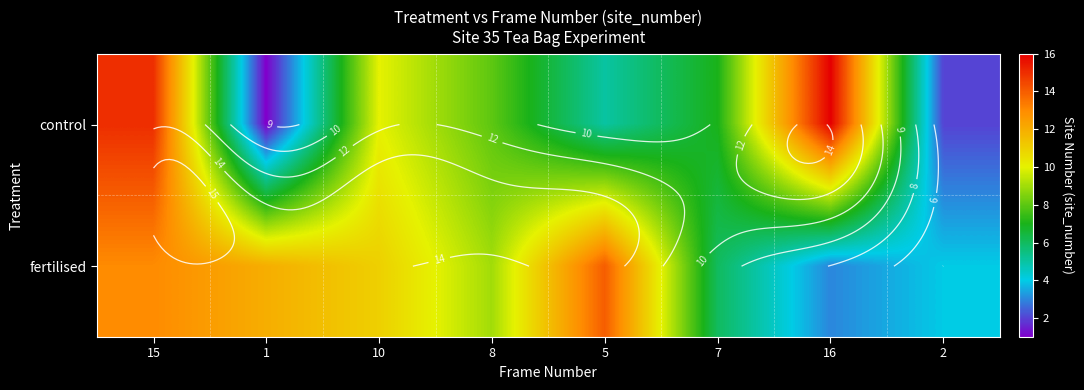

Which label corresponds to the largest value in the chart?

16